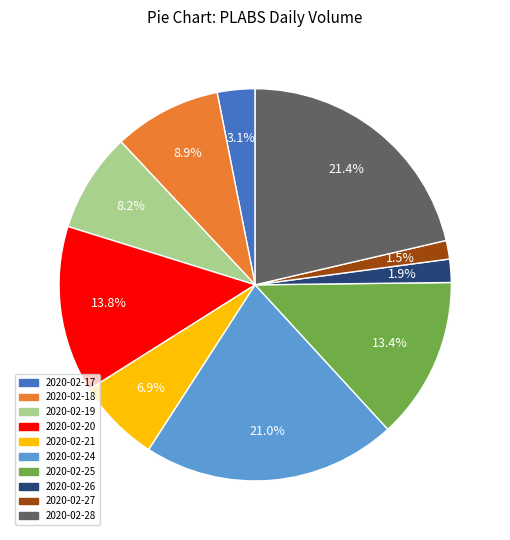

How many slices are in this pie chart?

10